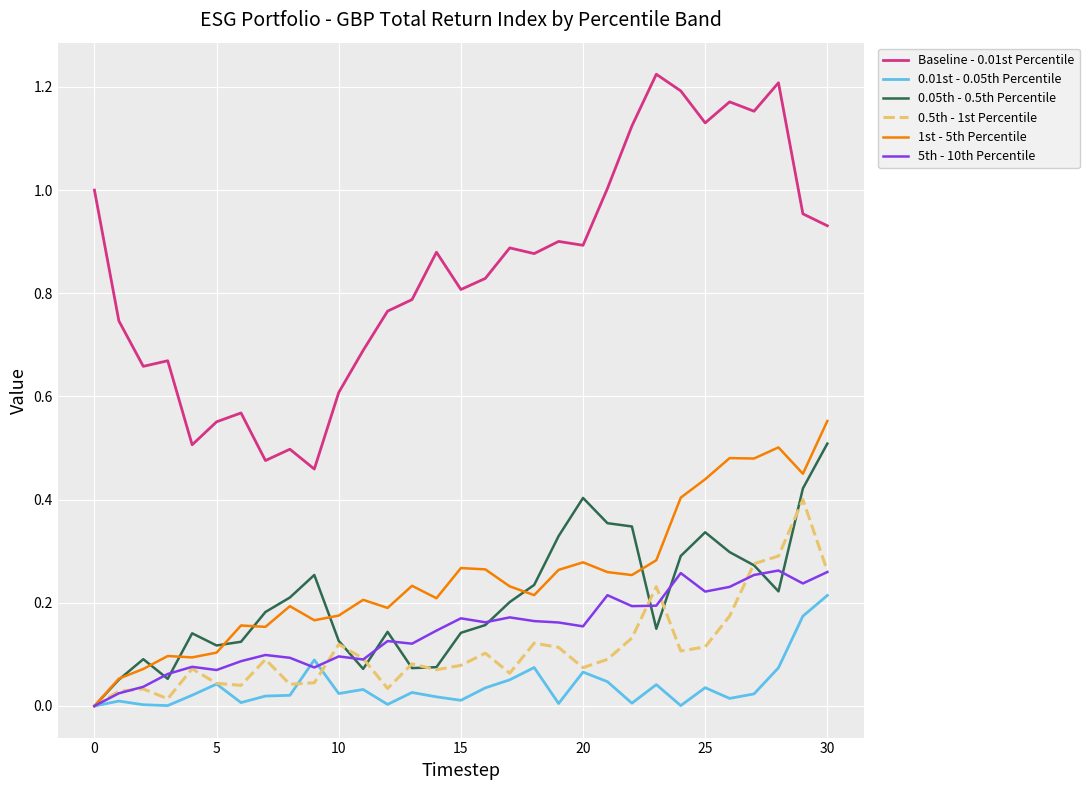

In 1st - 5th Percentile, how many points are higher than both neighbors (excluding endpoints)?

9